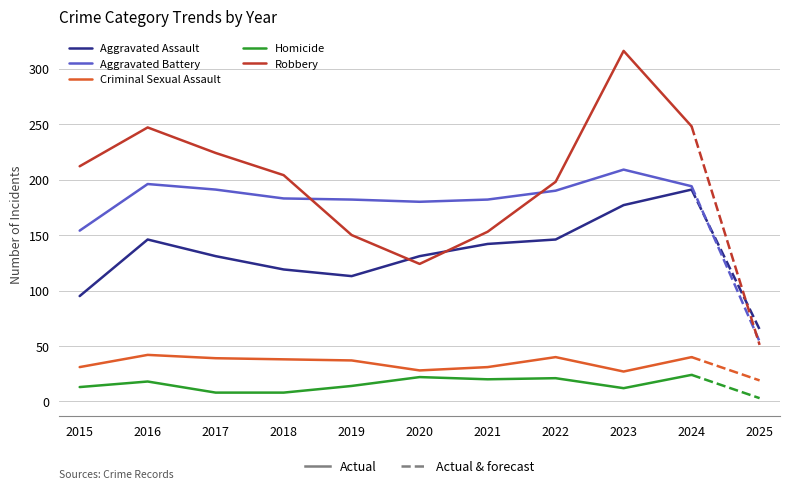

What is the total value across all series at 2020?

485